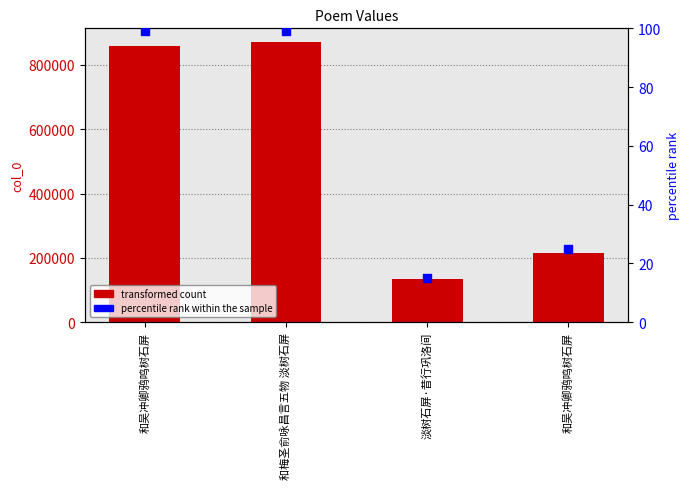

Which series has the widest spread of Y values?

transformed count